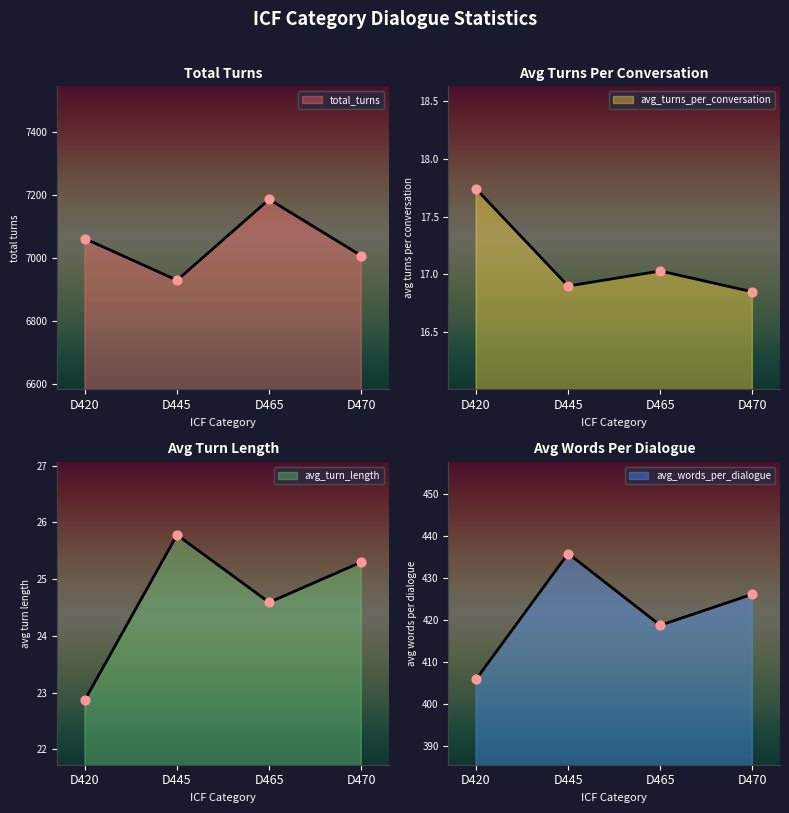

At how many categories does at least one series exceed 1548?

4